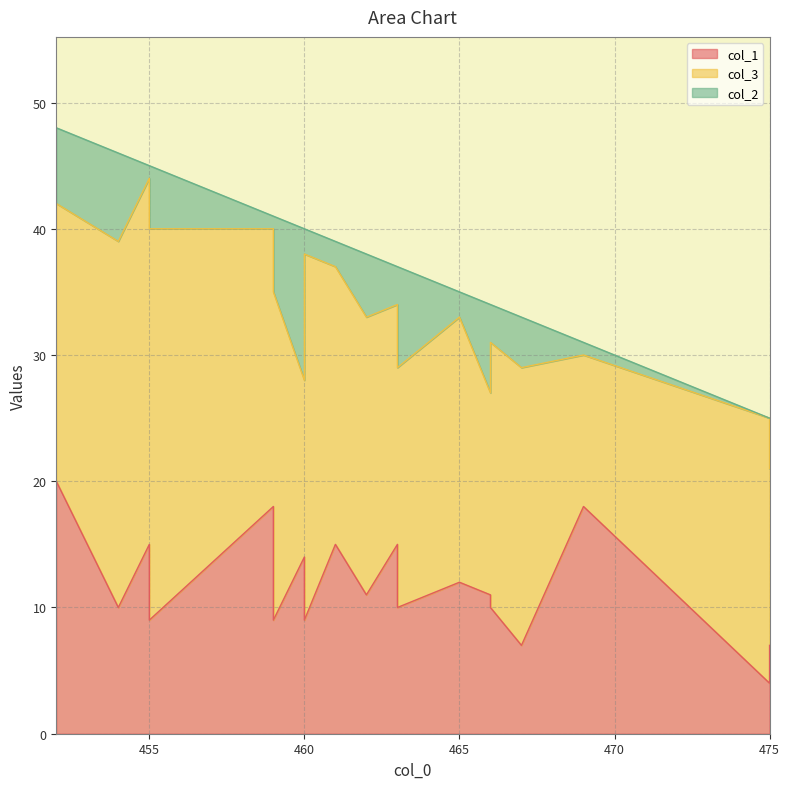

Rank the series at 460 from lowest to highest value.

col_2, col_1, col_3